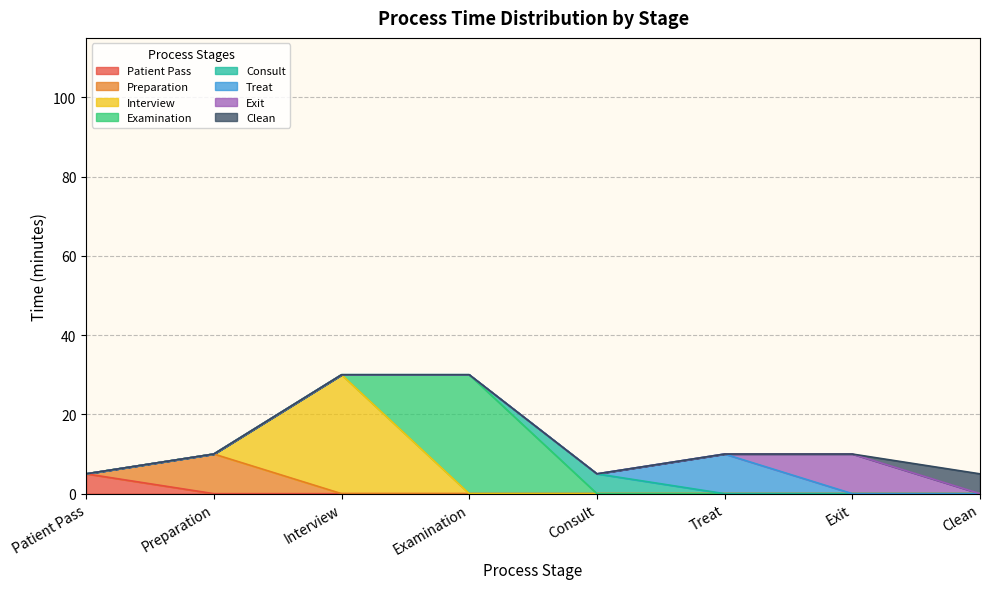

At which label does Exit reach its peak?

Exit